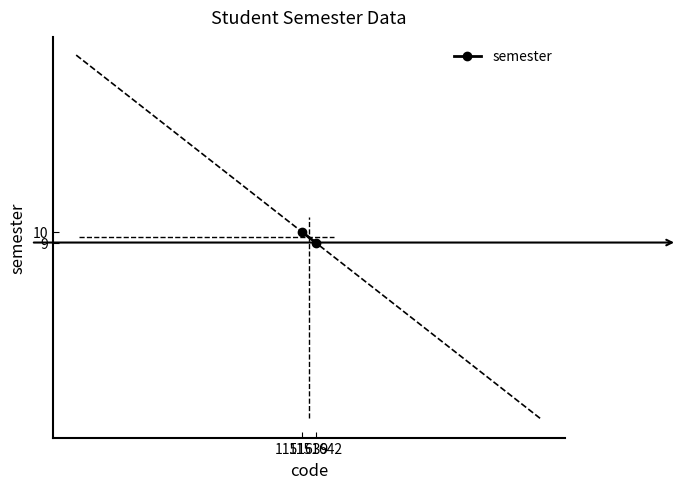

What is the change in value from 1151639 to 1151642?

-1